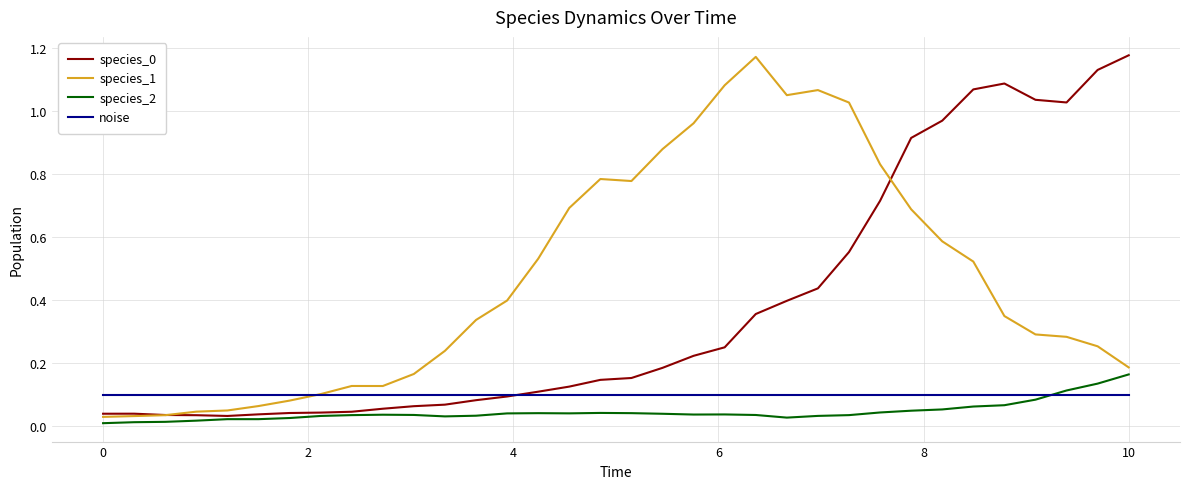

Which category has the highest value in the species_2 series?

10